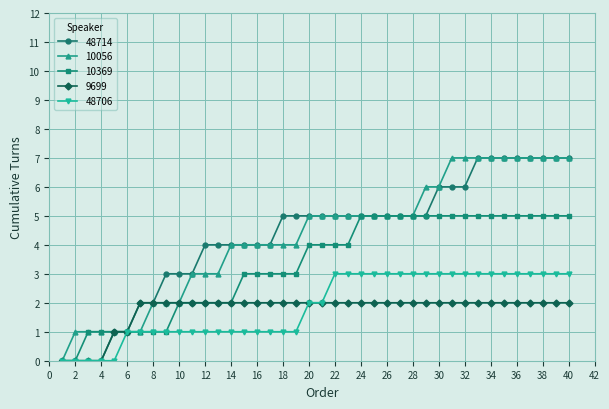

Does the chart have visible grid lines?

Yes